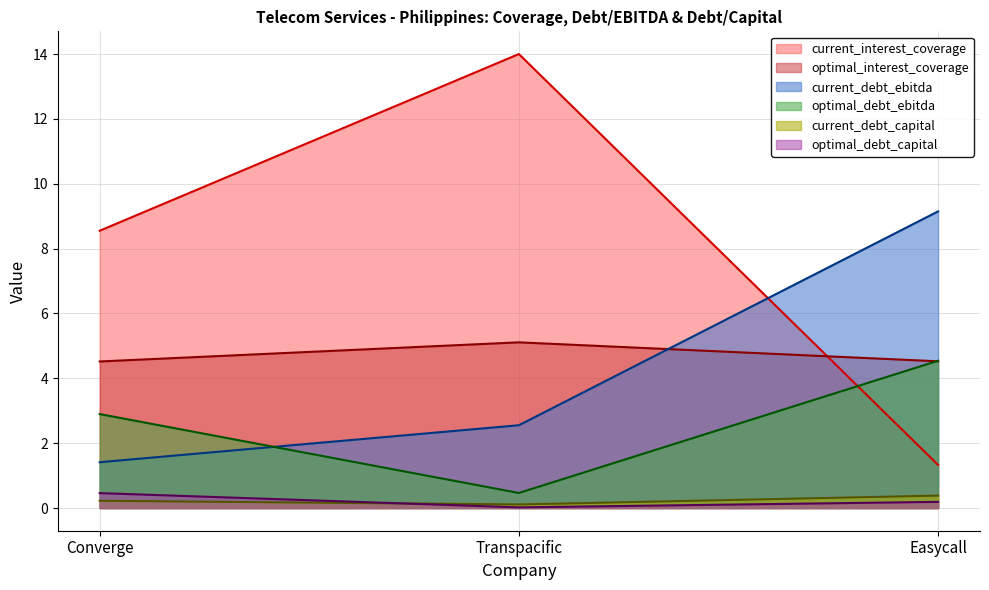

What is the spread (max minus min) of values at Converge?

8.3